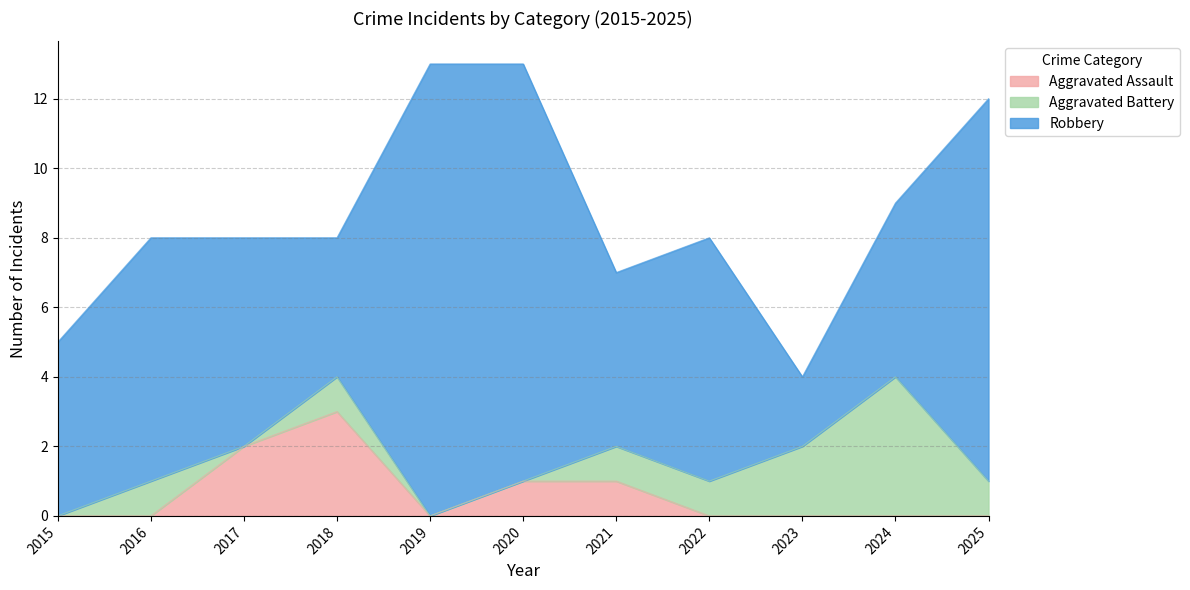

Does the chart display data point markers on the line(s)?

No